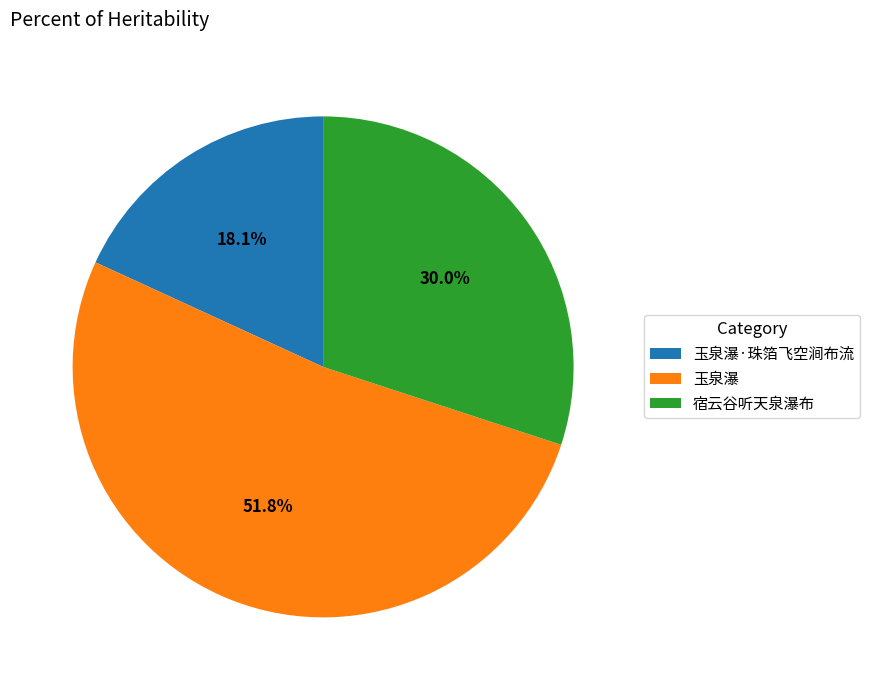

Is 玉泉瀑·珠箔飞空涧布流 the majority of the pie?

No